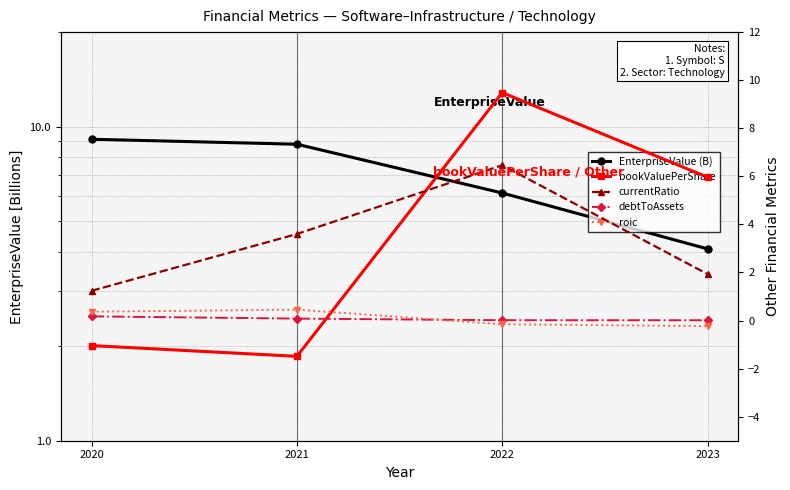

What is the approximate value of EnterpriseValue (B) at 2022?

6.1